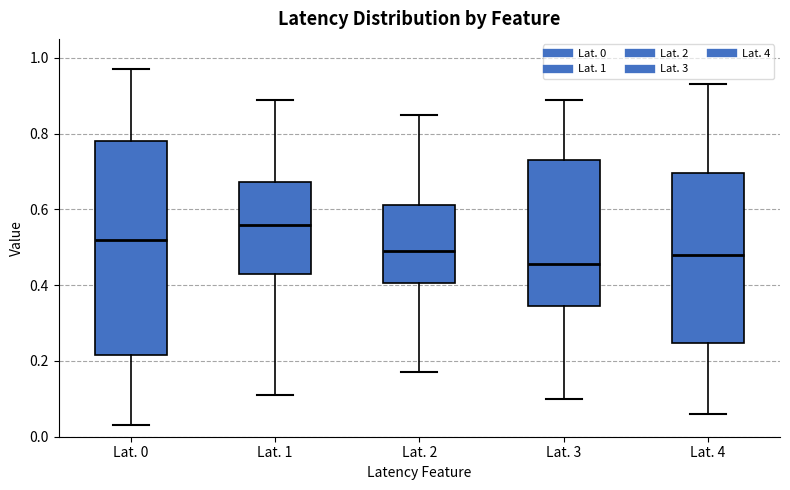

Which box is the tallest, from its lower edge to its upper edge?

Lat. 0